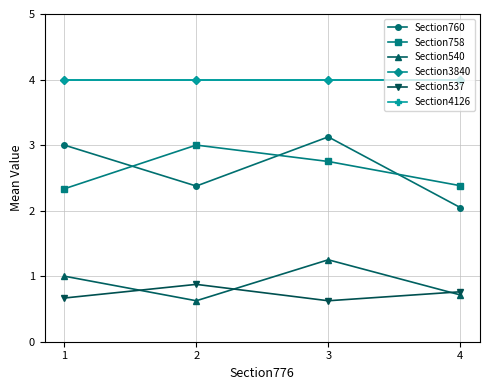

Is this an area chart (filled region under the line)?

No